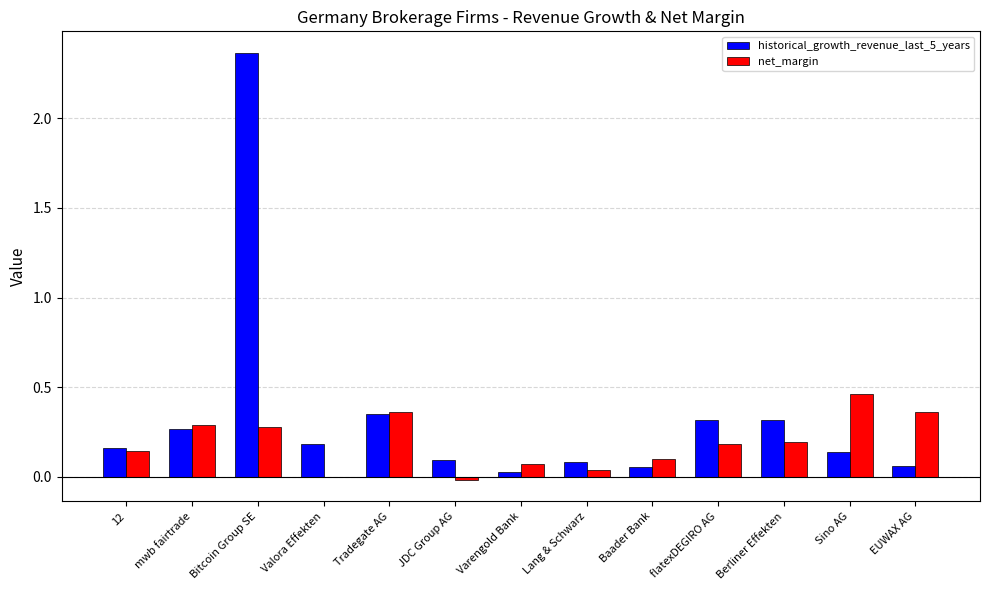

The value of historical_growth_revenue_last_5_years at JDC Group AG is 0.1. True or false?

True